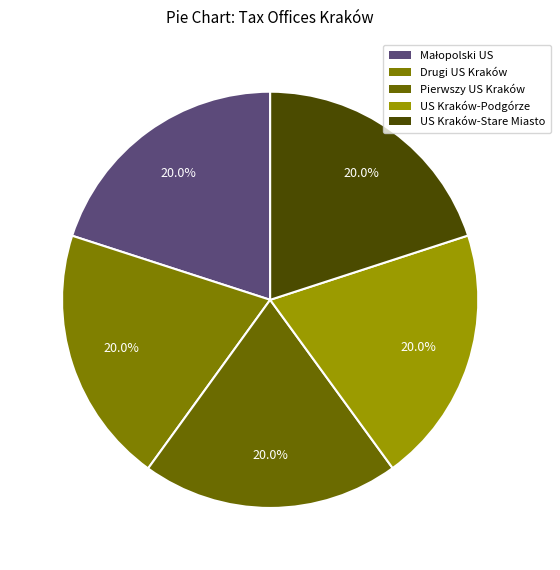

Count the number of slices in the pie.

5